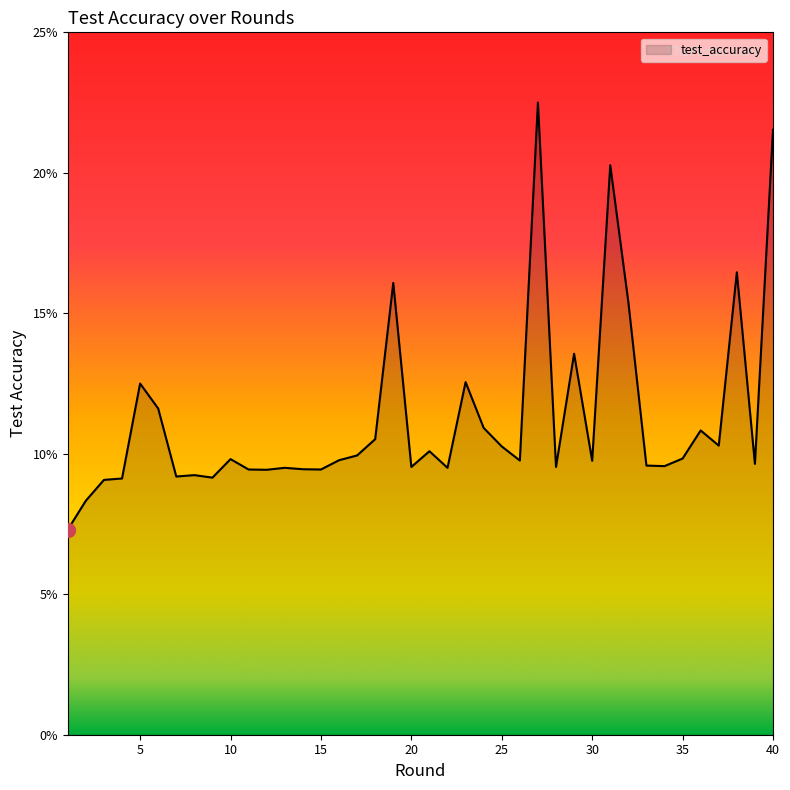

What is the difference between the maximum and minimum values?

15.2